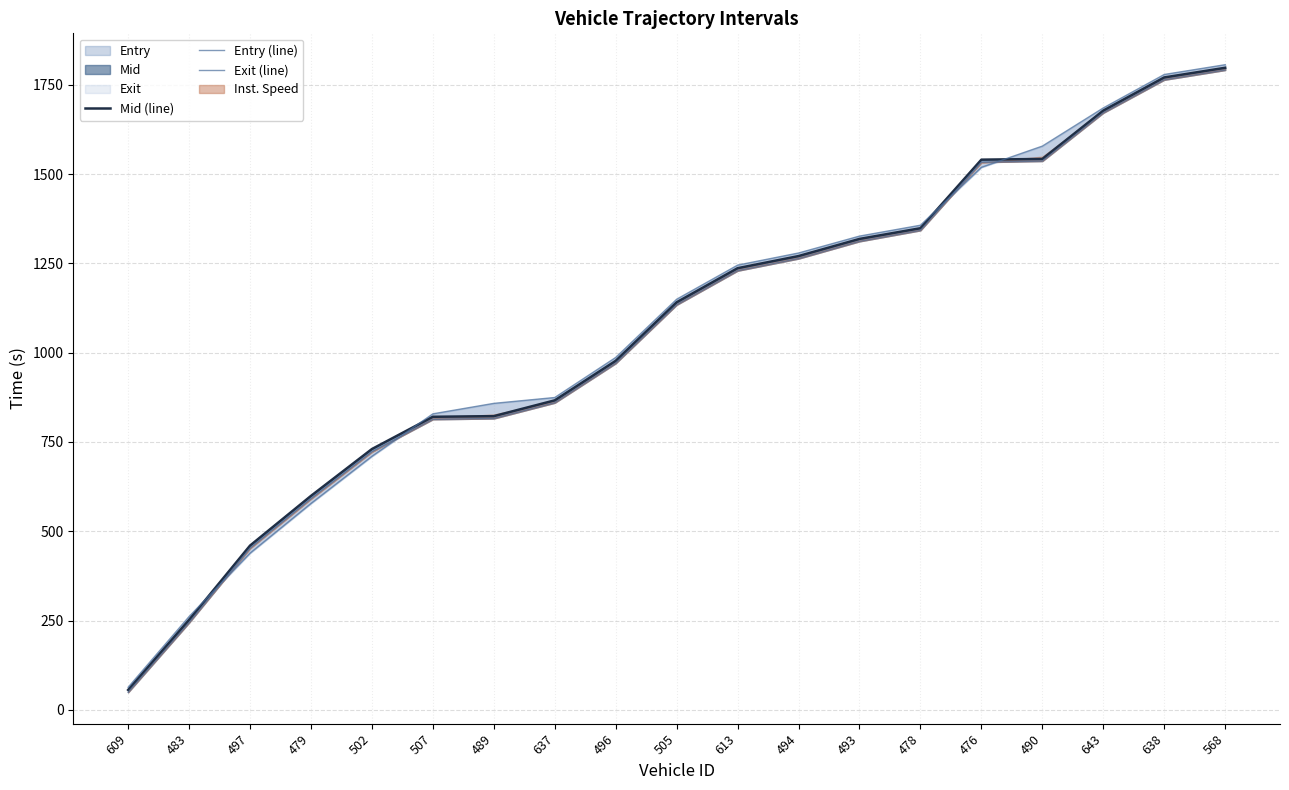

Is it true that entry_line equals 285.1 at 502?

False